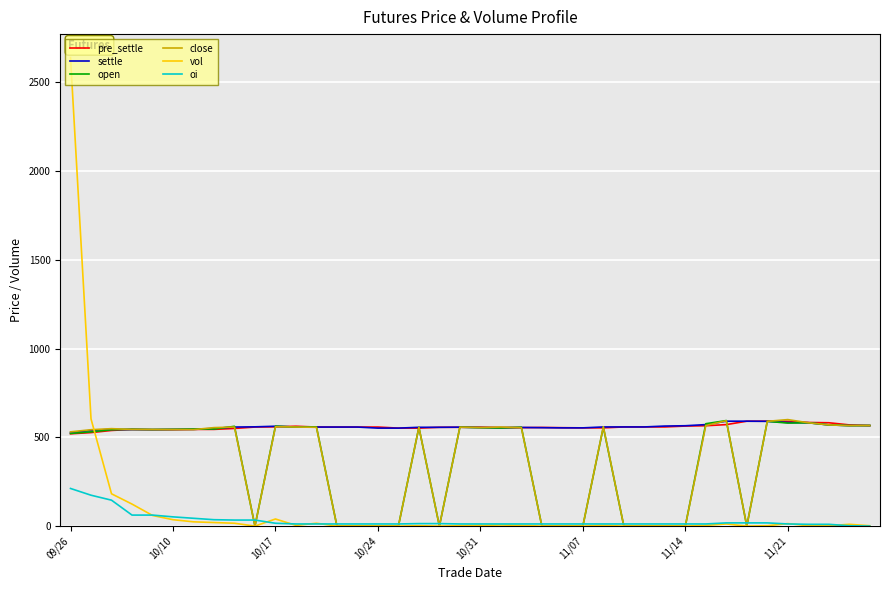

Which series has the widest spread of values?

vol